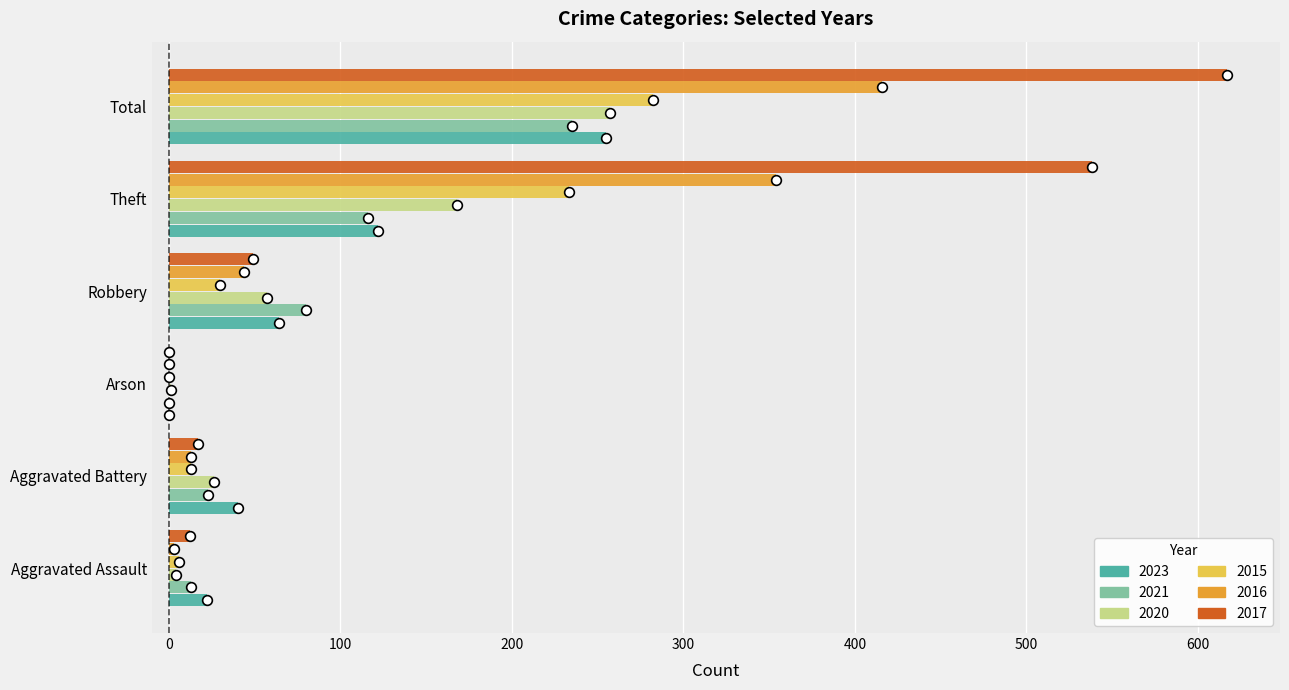

At which label is 2020 closest to 129?

Theft